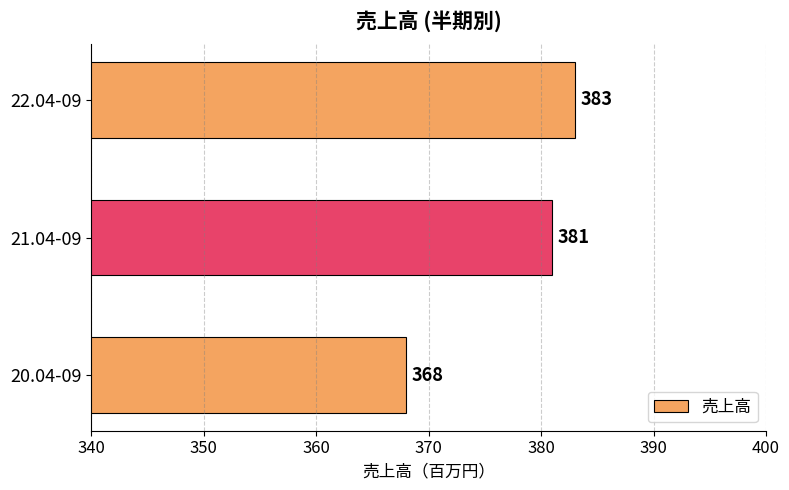

How many values are between 368 and 383?

3